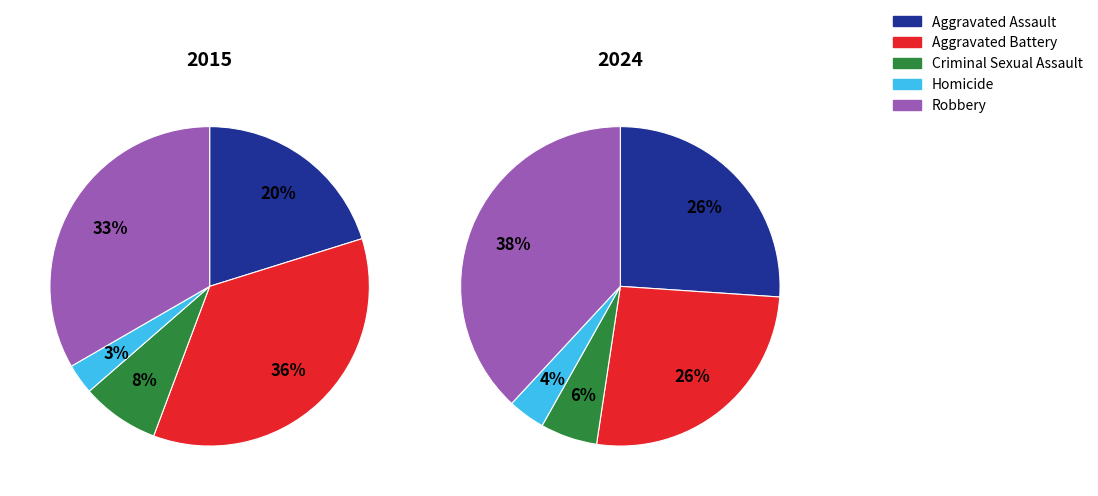

What is the total percentage of Homicide and Aggravated Battery?

38.6%